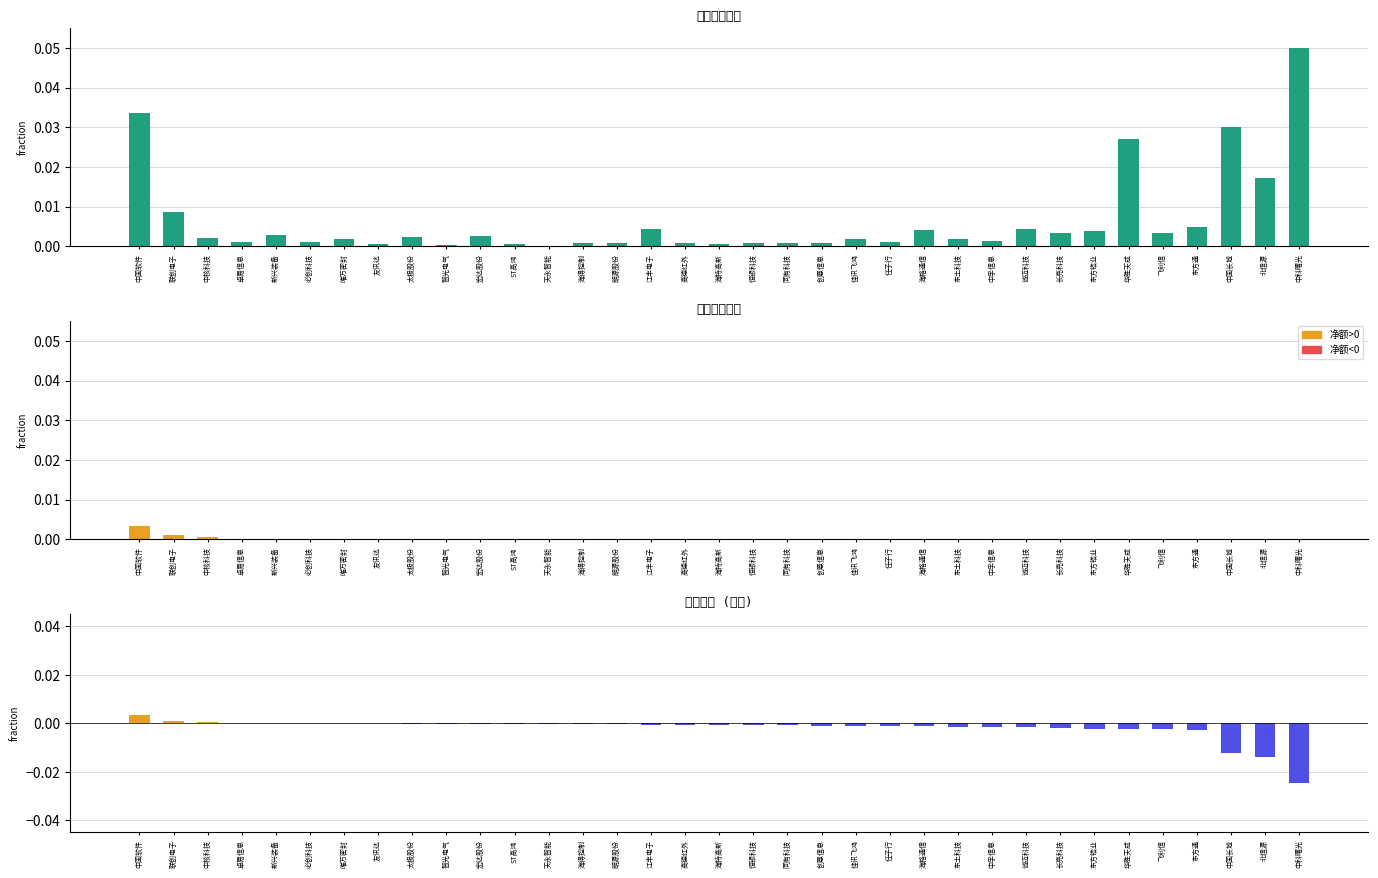

How many groups of bars are there?

35